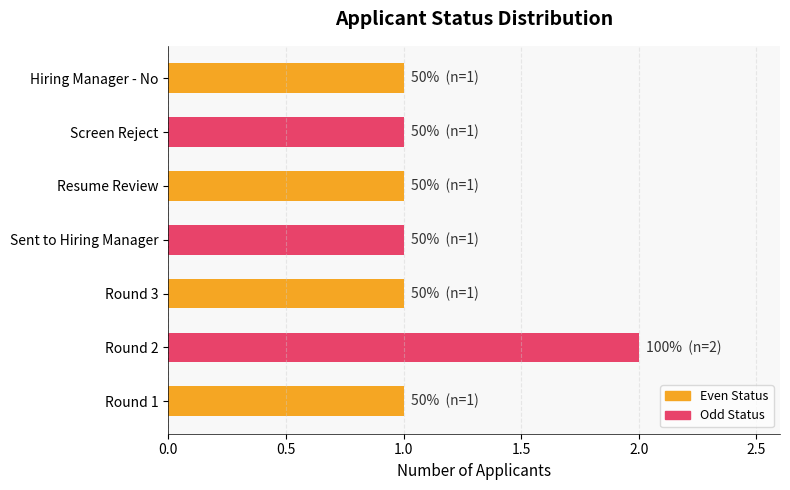

Which category has the highest value across all series?

Round 2